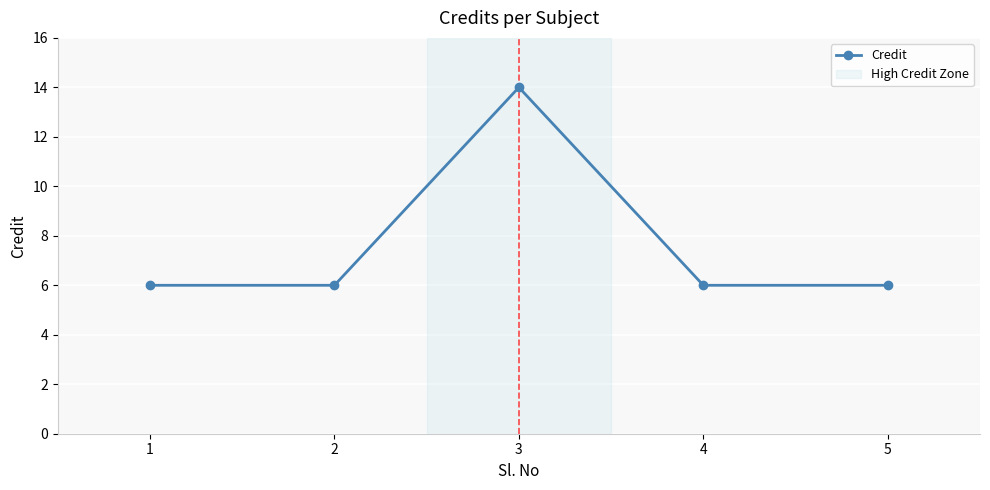

Is it true that the value at 5 is 6?

True